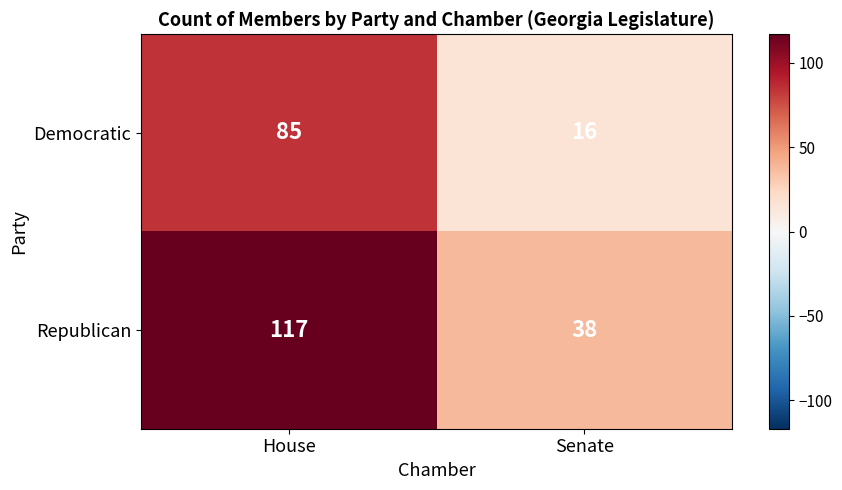

At Senate, list the series in order from largest to smallest.

Republican, Democratic